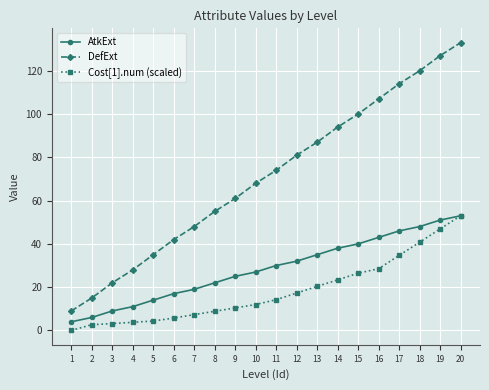

How many values in the DefExt series are below 74?

10